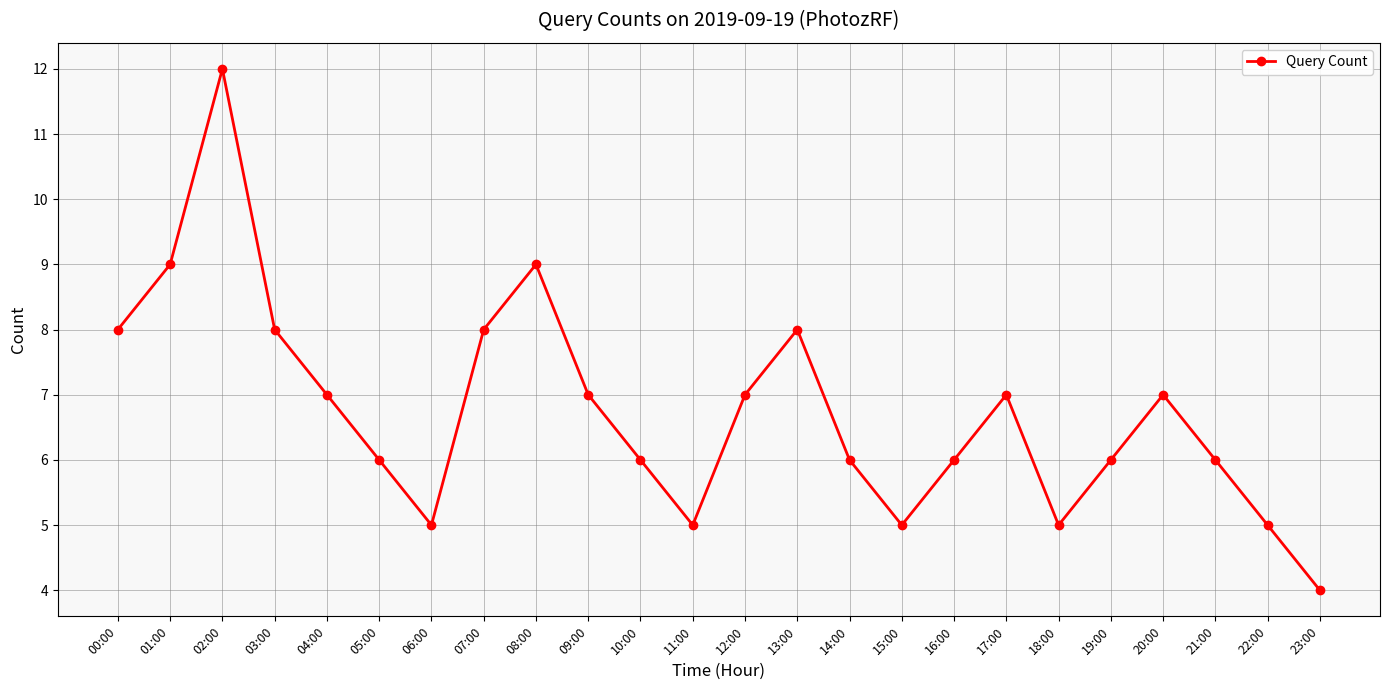

What is the average value?

7